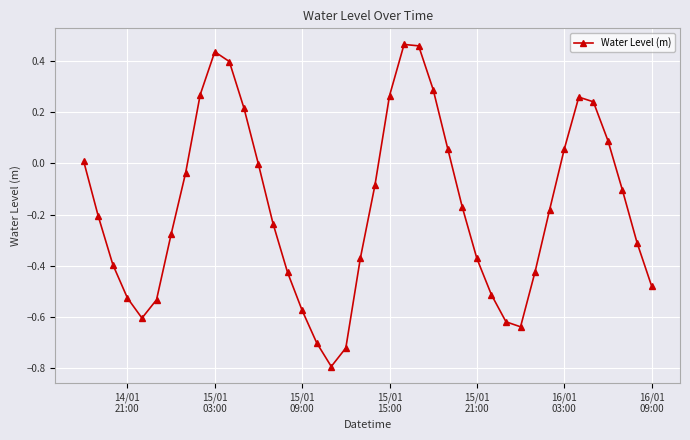

What is the sum of all values?

-6.8